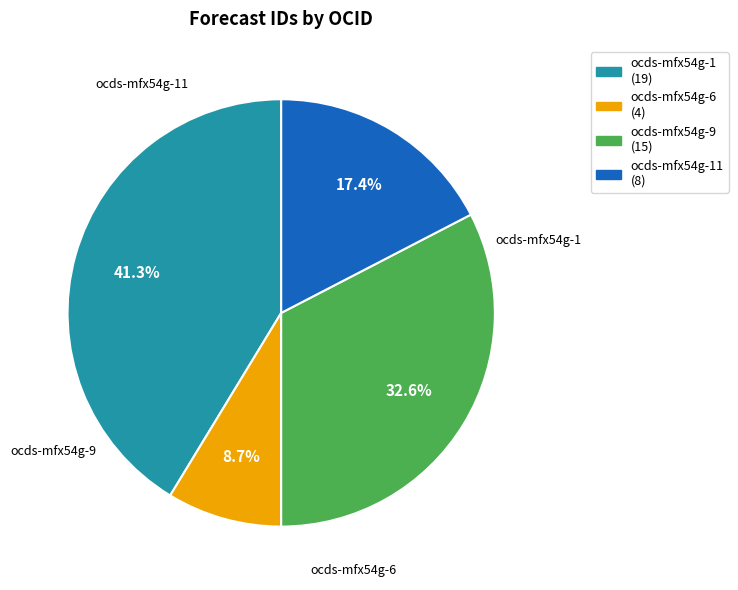

To the nearest percent, what portion does ocds-mfx54g-11 represent?

17%